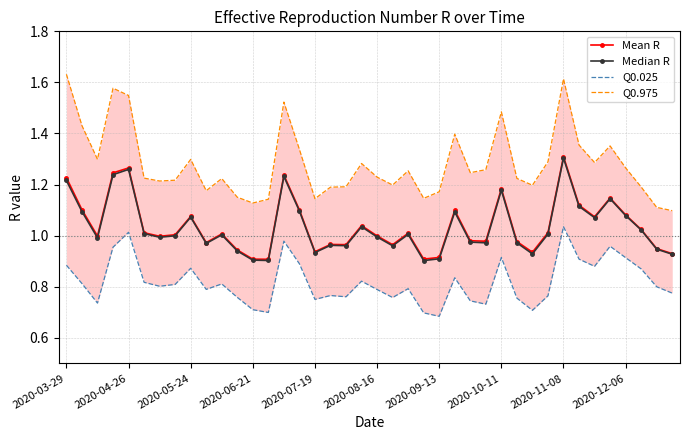

True or false: Median R and Q0.975 cross at least once.

False